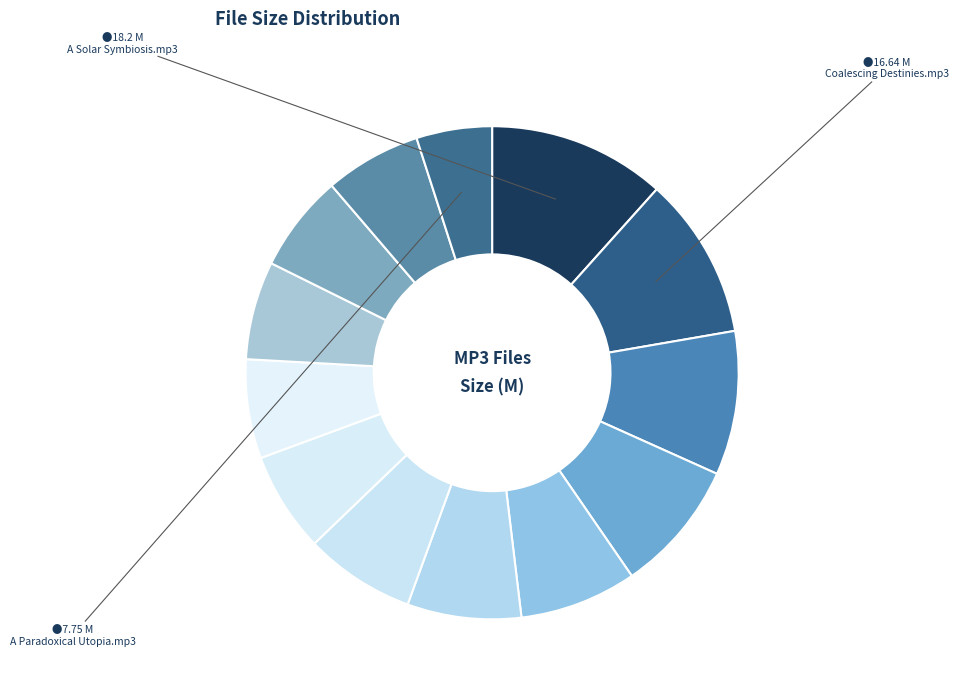

How many slices are in this pie chart?

13